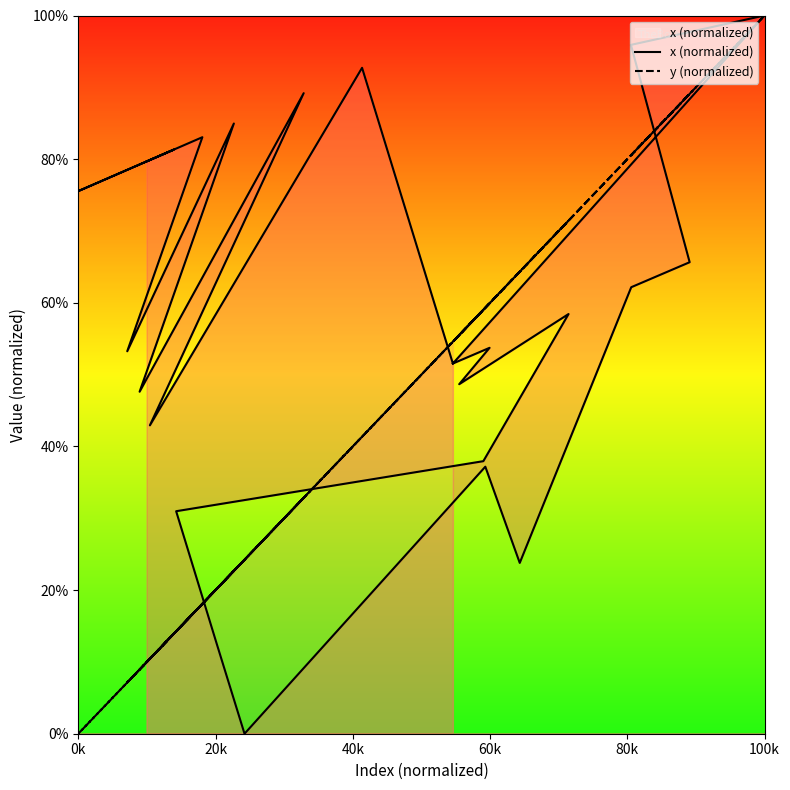

What are all the series names shown in the legend?

x (normalized), y (normalized)